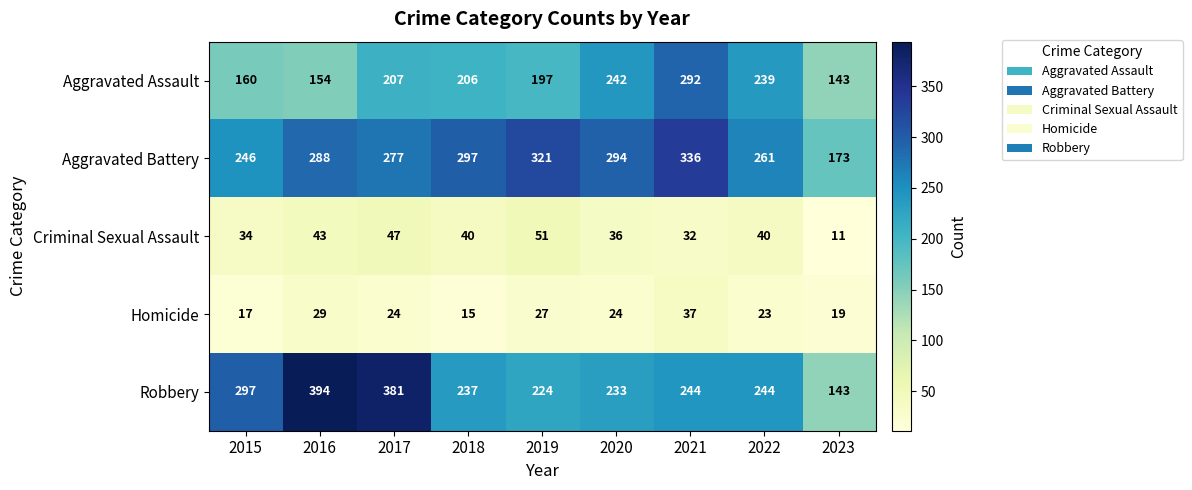

What is the sum of all Aggravated Assault values?

1840